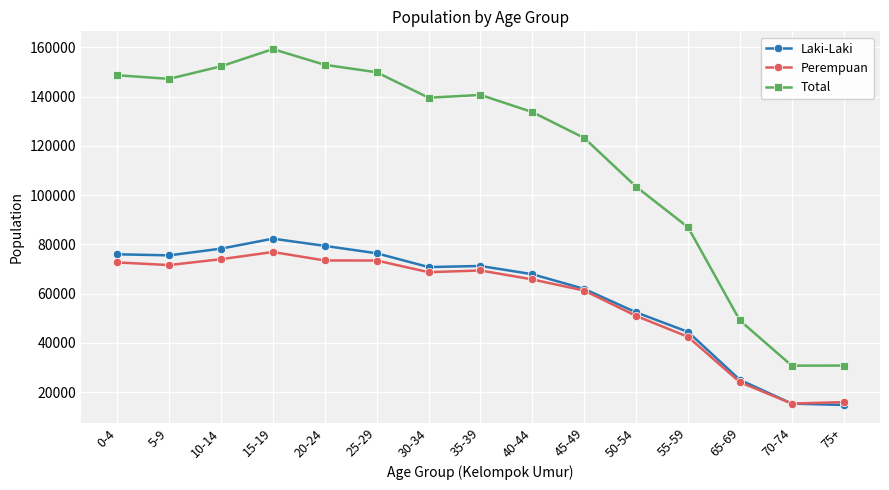

Which category has the highest value in the Laki-Laki series?

15-19